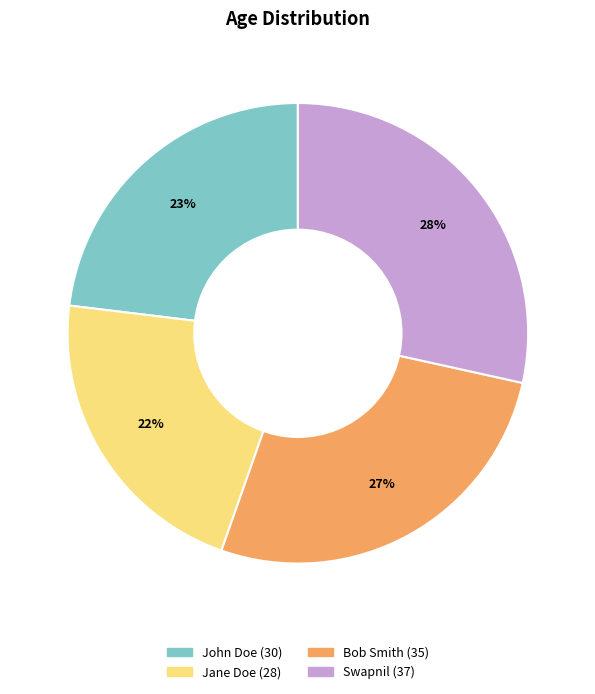

Between John Doe and Bob Smith, which is larger?

Bob Smith